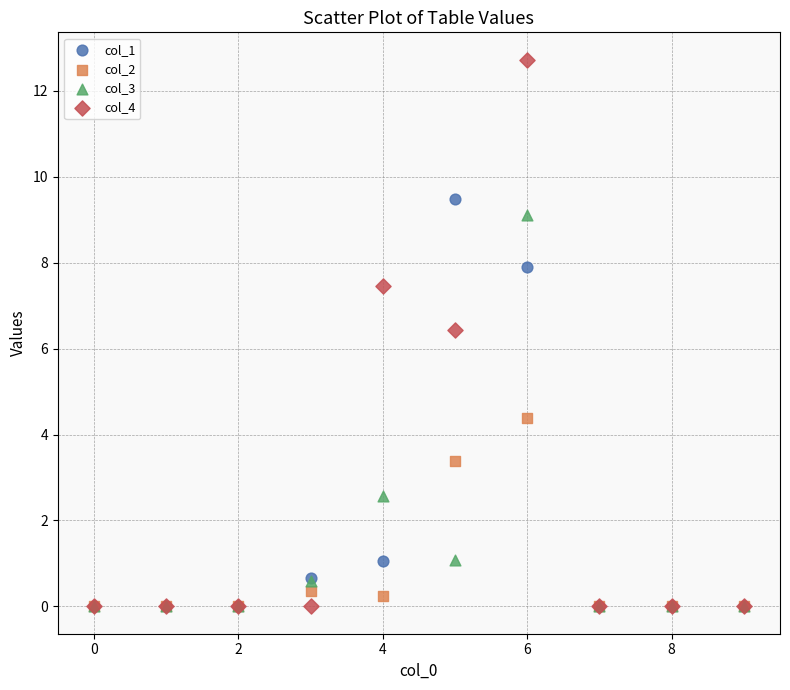

In the col_4 series, what Y value is closest to 6?

6.4